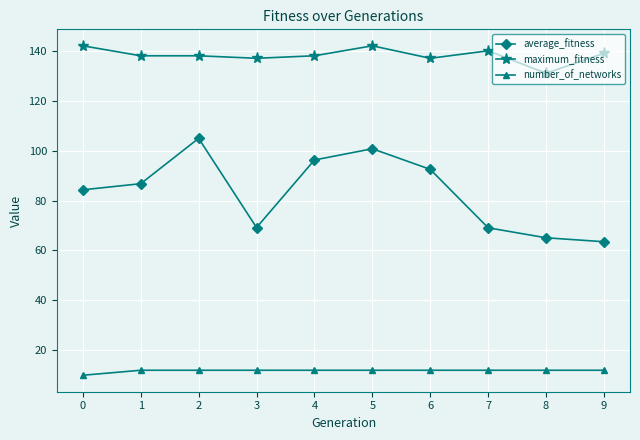

List the series in order of their overall mean, lowest first.

number_of_networks, average_fitness, maximum_fitness